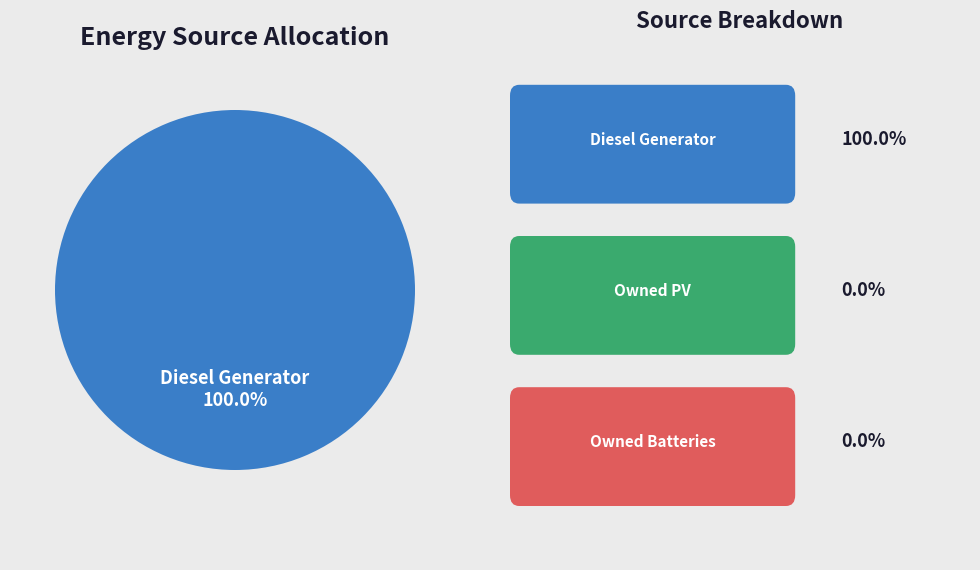

Is there any slice that represents more than half of the pie?

Yes